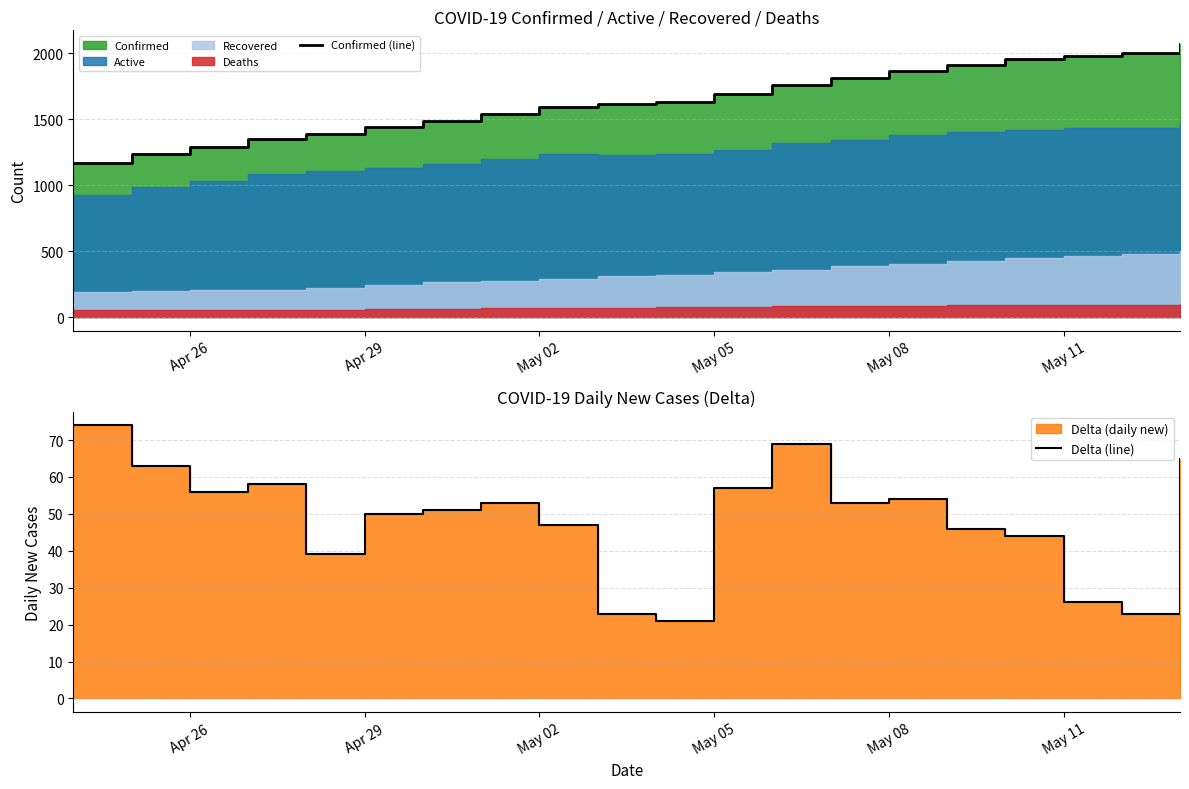

True or false: Delta (line) and Confirmed (line) cross at least once.

False